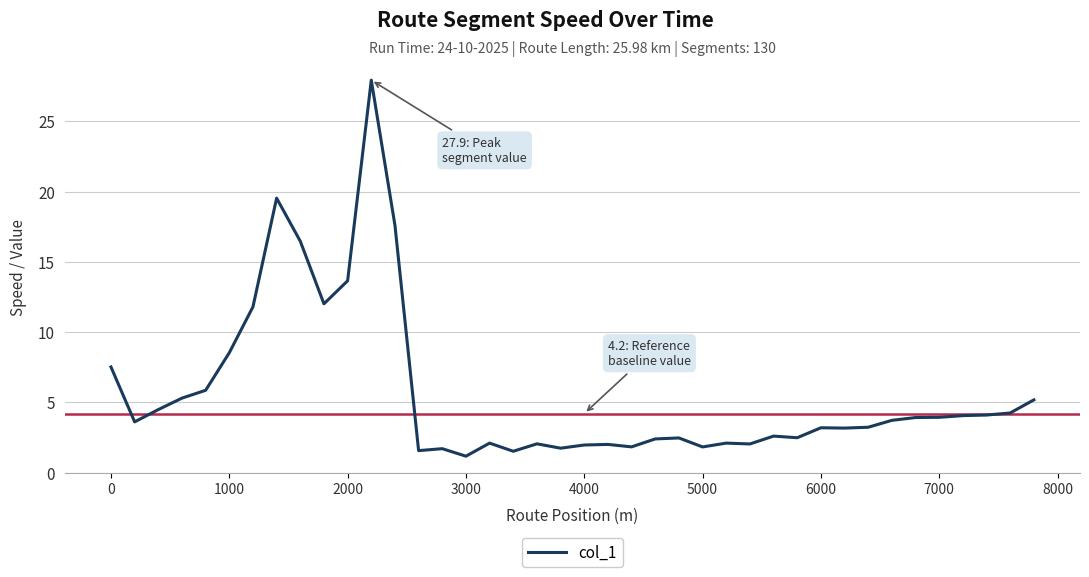

What is the difference between the maximum and minimum values?

26.8